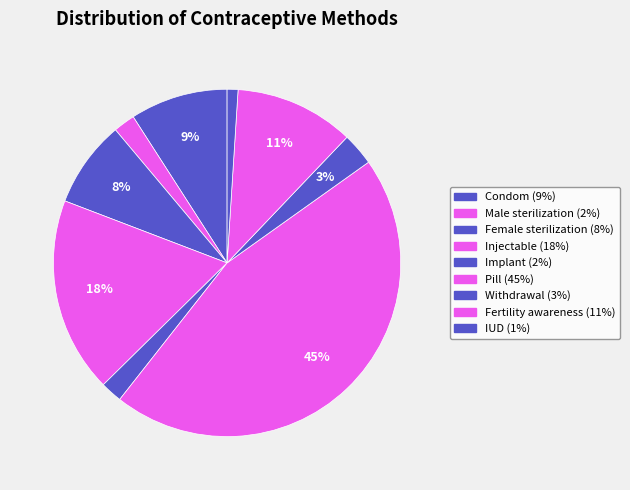

Is Pill the majority of the pie?

No